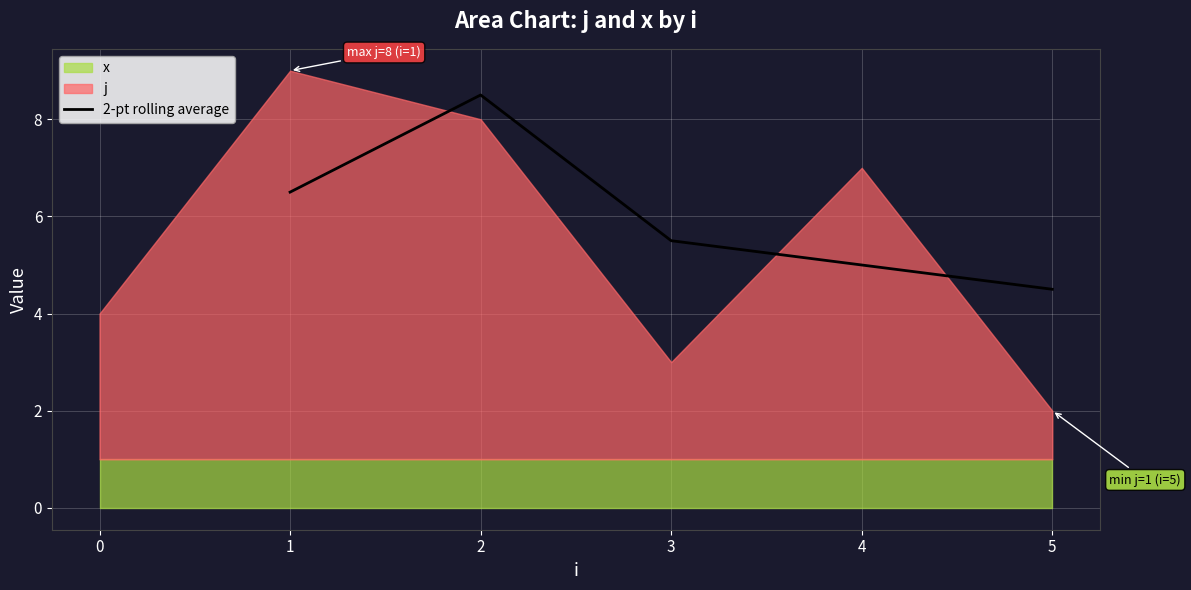

Is it true that 2-pt rolling average equals 1.2 at 4?

False